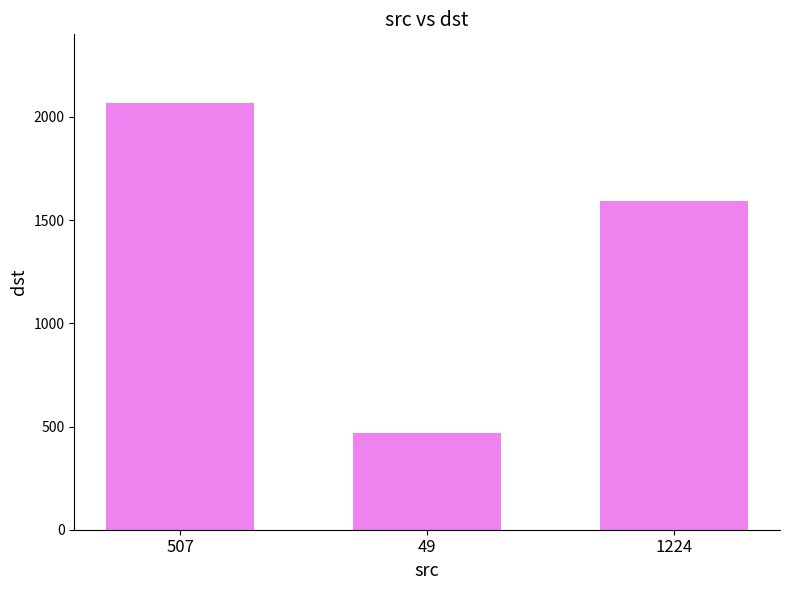

How many bars are there in total?

3